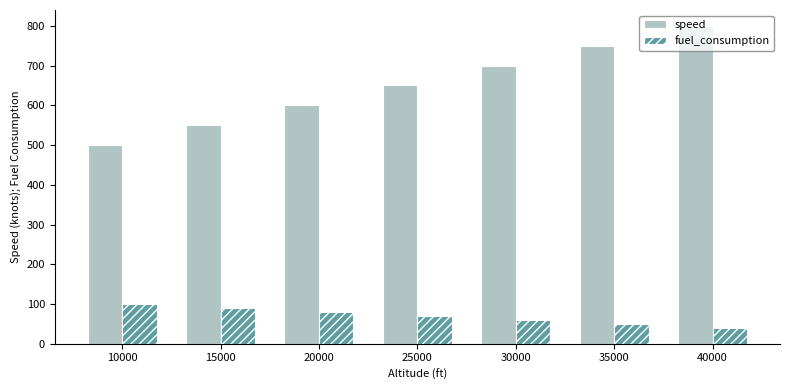

At which label is fuel_consumption closest to 70?

25000